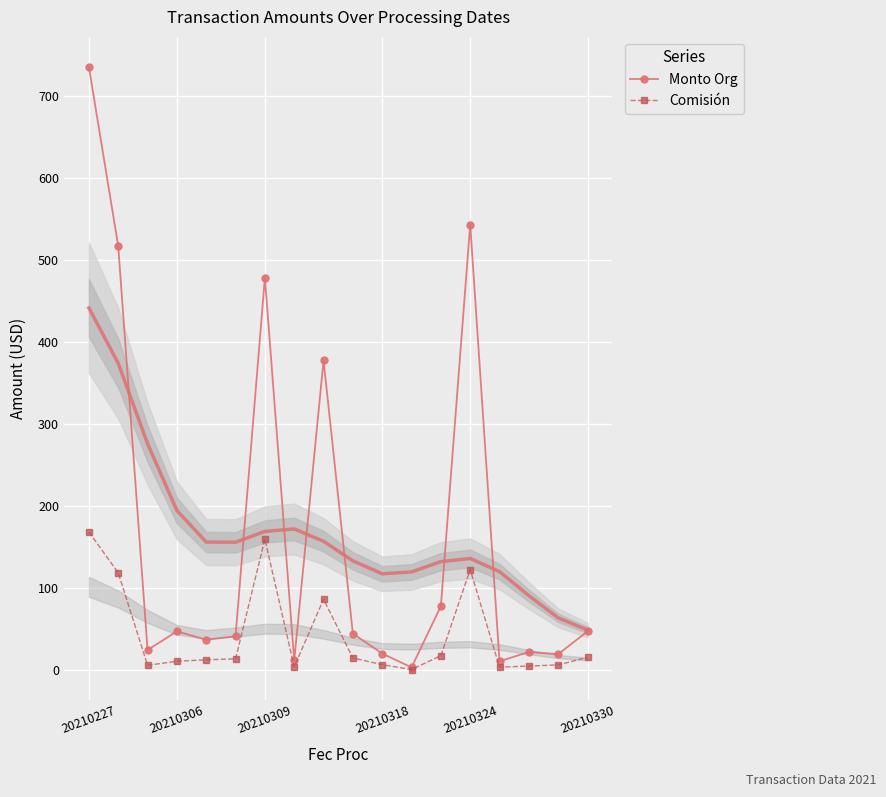

The value of Comisión at 15 is 7.0. True or false?

False